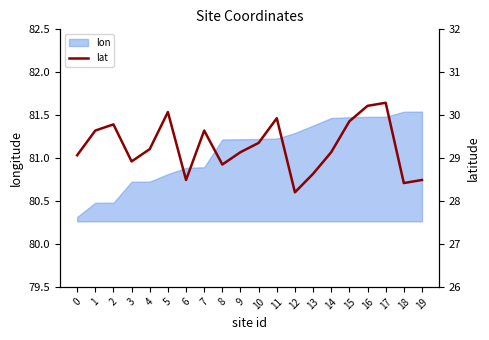

Does the chart display data point markers on the line(s)?

No